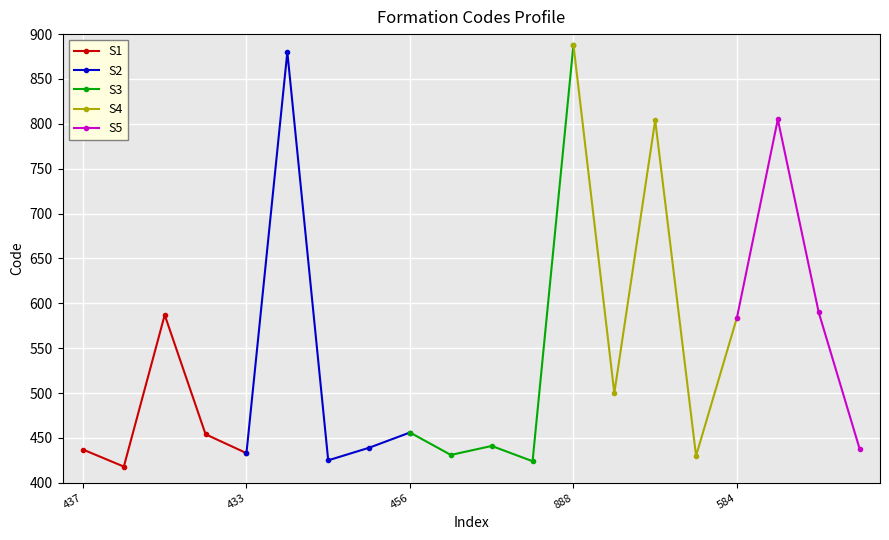

The chart shows a value of 441 at 441. True or false?

True